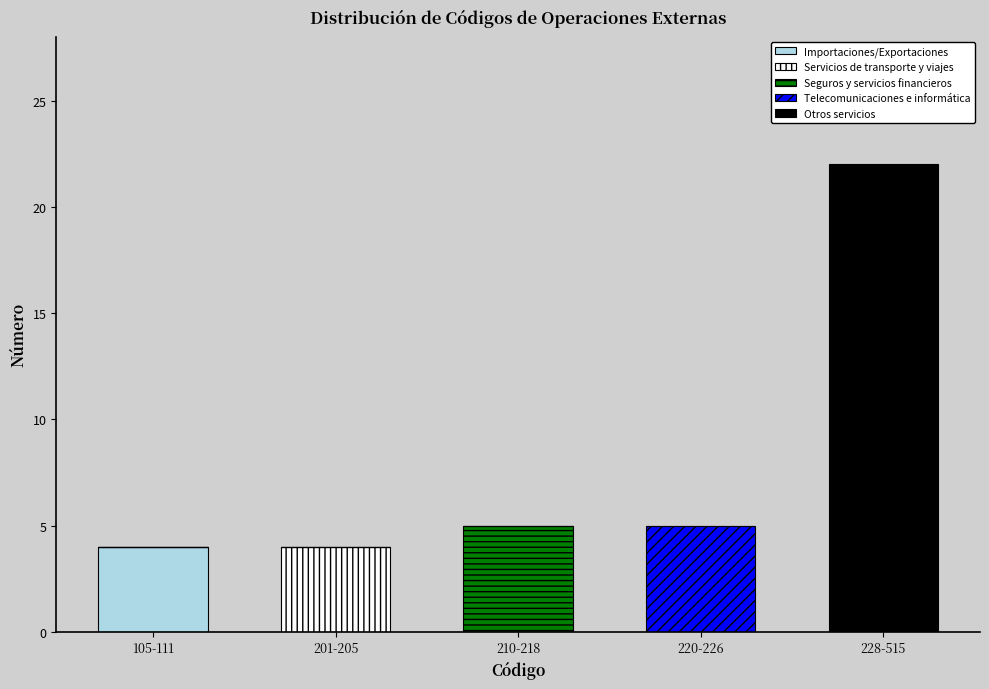

Reading left to right, transcribe the values for Importaciones/Exportaciones.

105-111=4	201-205=0	210-218=0	220-226=0	228-515=0